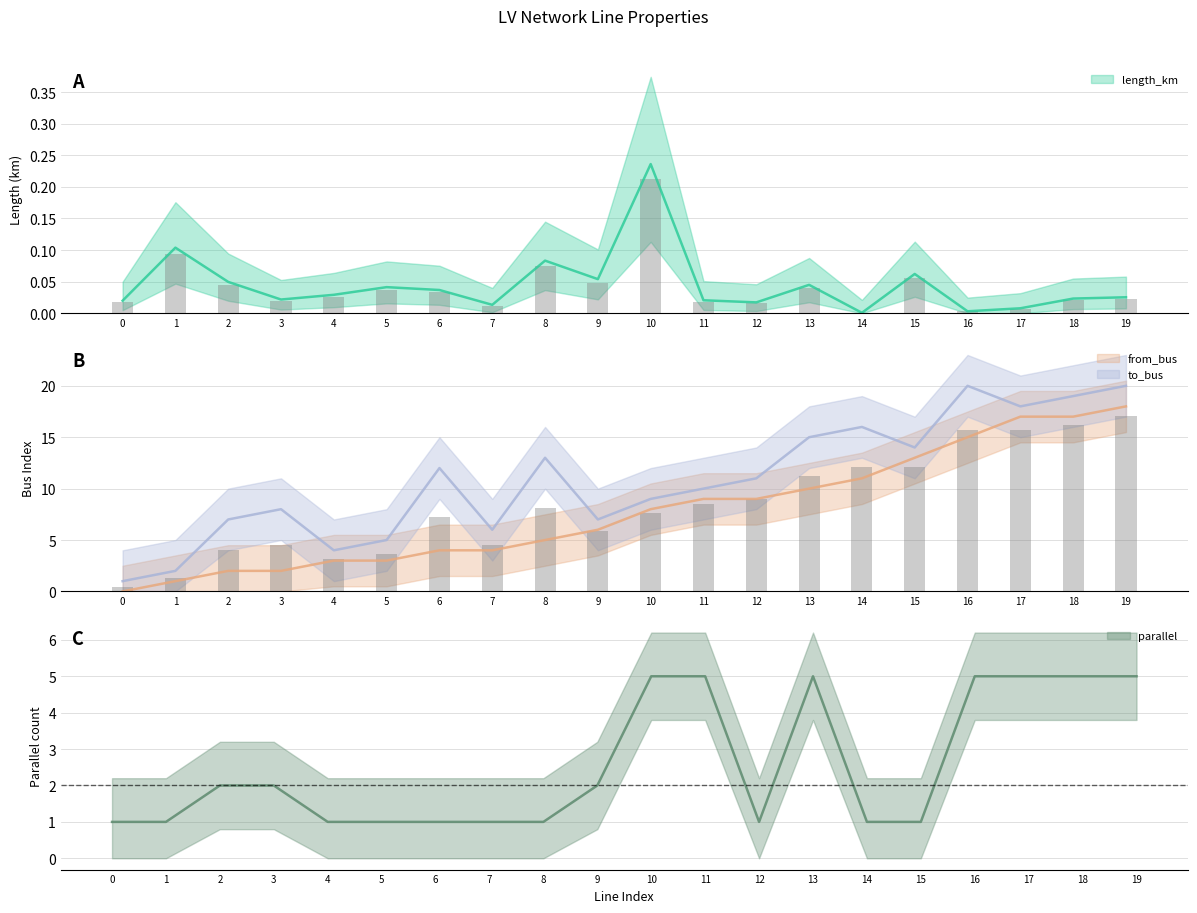

Rank the series by their average value, from lowest to highest.

length_km, parallel, from_bus, to_bus